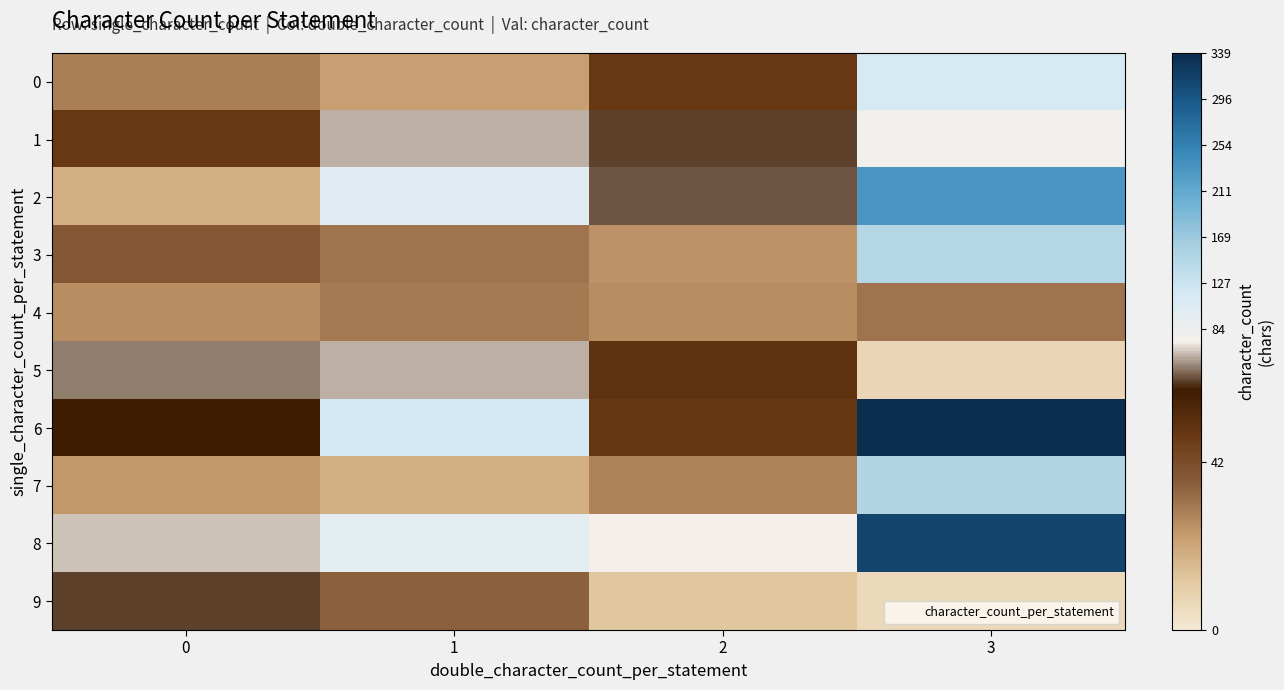

Rank the series by their maximum value, from highest to lowest.

6, 8, 2, 7, 3, 0, 1, 5, 9, 4